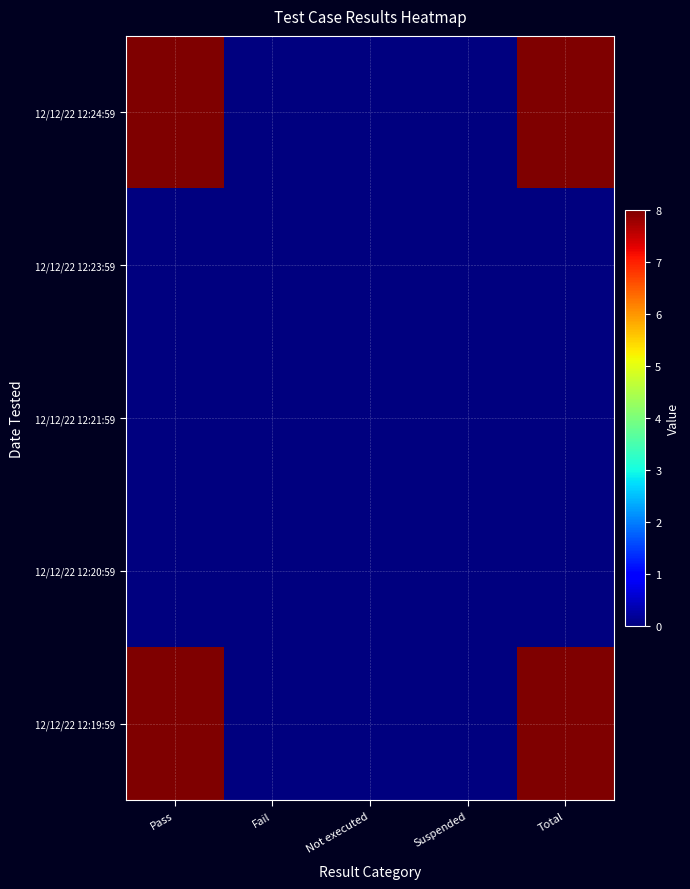

At which category does the chart reach its peak across all series?

Pass